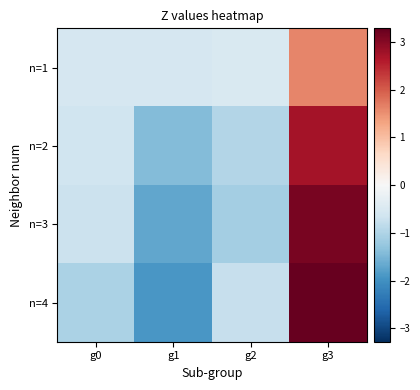

What is the spread (max minus min) of values at g3?

1.7